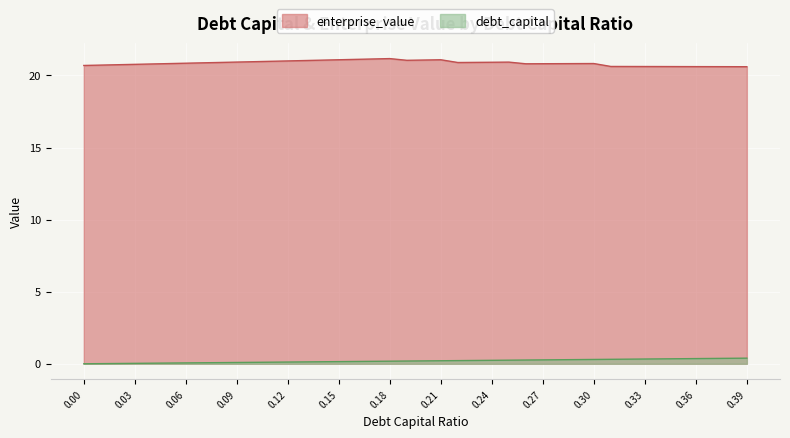

What is the maximum value shown in the chart?

21.2